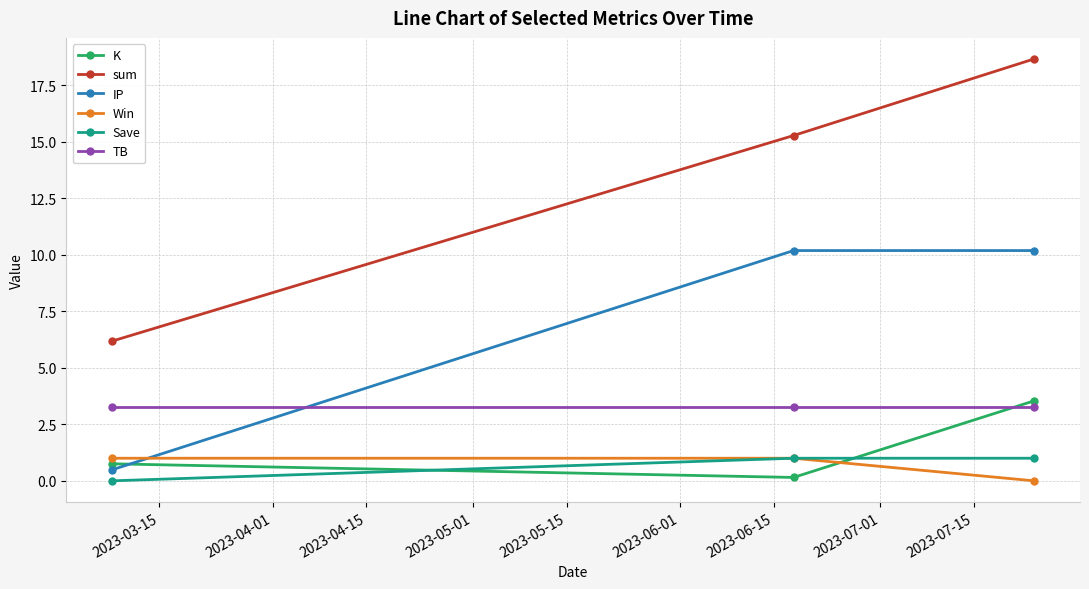

Which series has the largest range (max minus min)?

sum